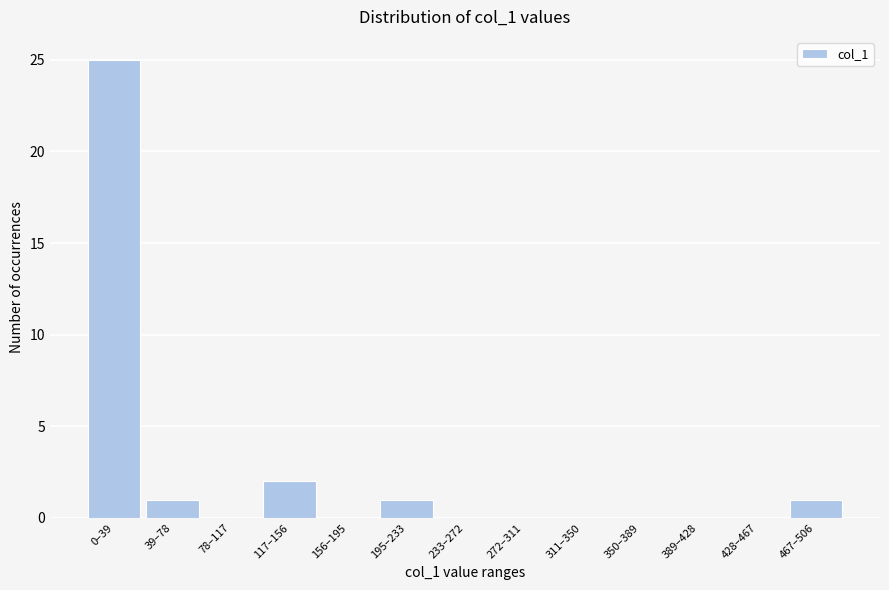

Reading left to right, extract all data points from this chart.

0–39=25	39–78=1	78–117=0	117–156=2	156–195=0	195–233=1	233–272=0	272–311=0	311–350=0	350–389=0	389–428=0	428–467=0	467–506=1